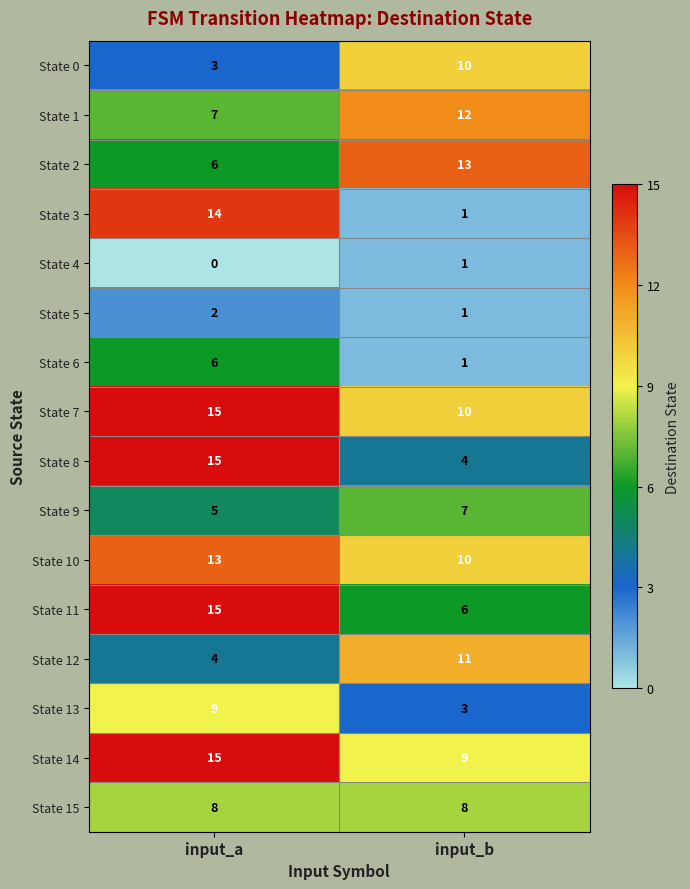

Which series has the largest total across all categories?

State 7